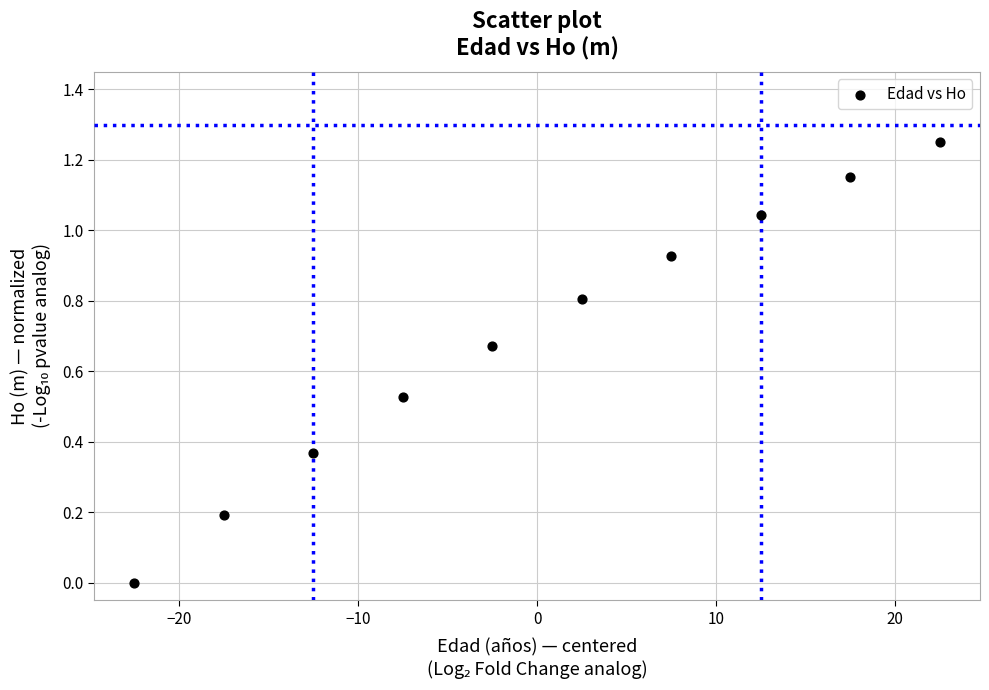

What is the range of X values (max minus min)?

45.0